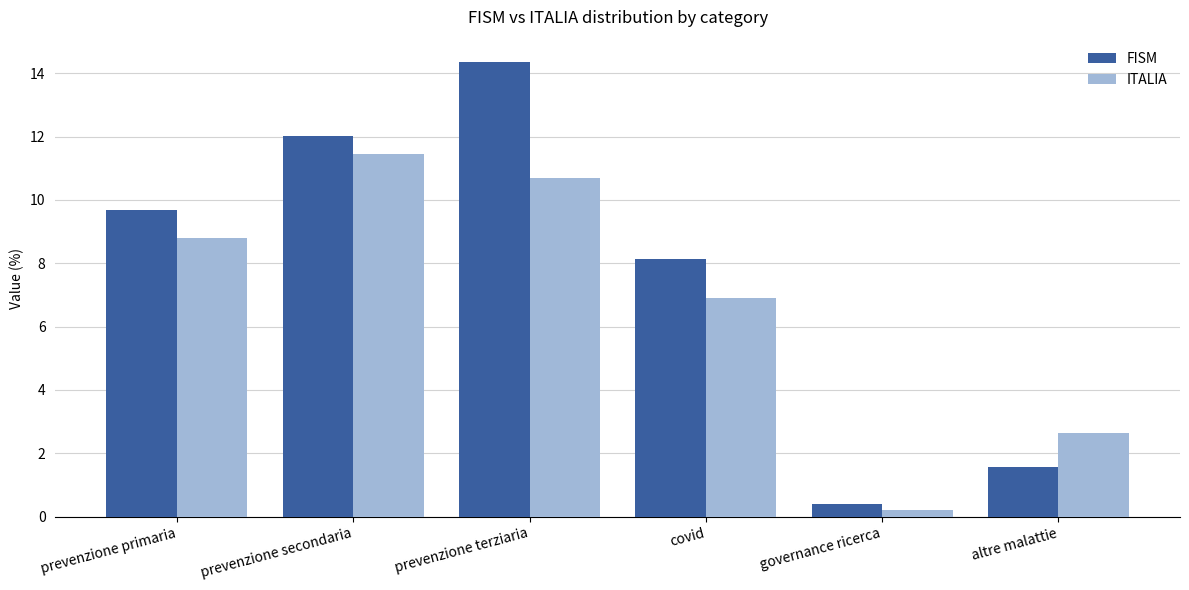

Is it true that FISM equals 9.7 at prevenzione primaria?

True